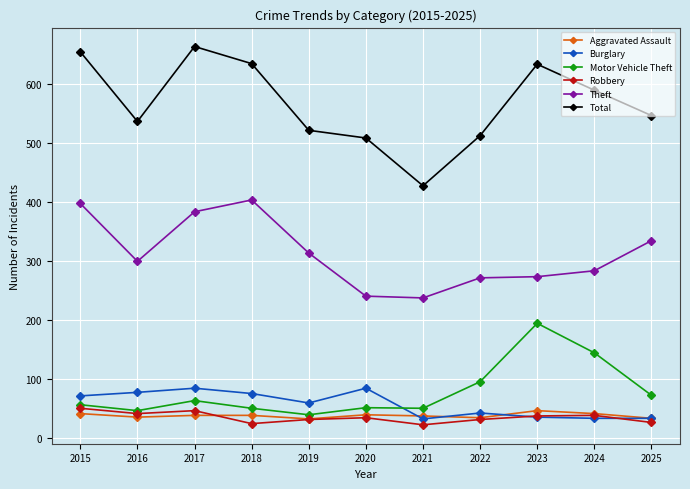

Rank the series at 2018 from lowest to highest value.

Robbery, Aggravated Assault, Motor Vehicle Theft, Burglary, Theft, Total